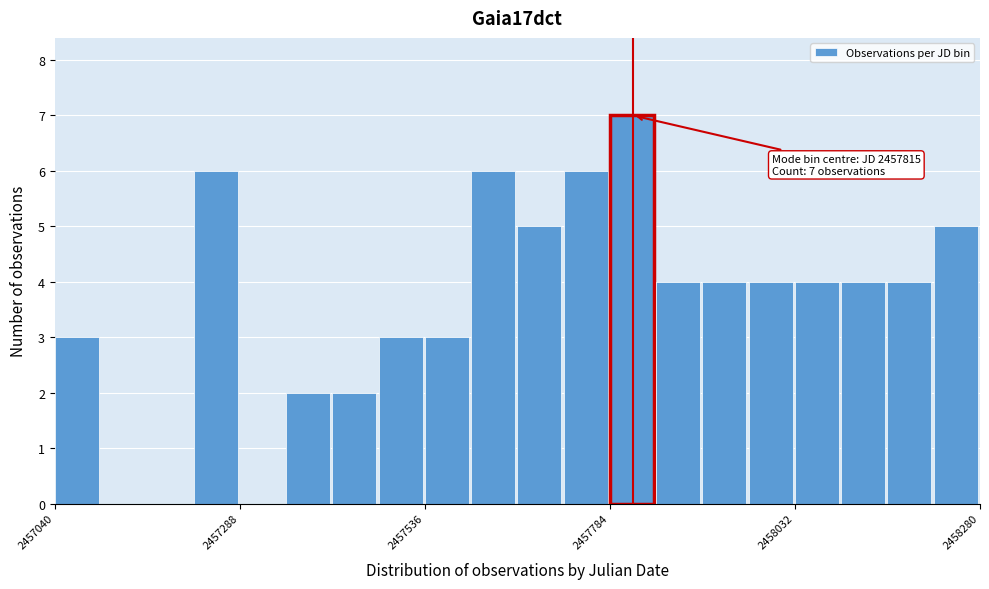

Around what value on the x-axis is the tallest bar? Give the approximate position of its centre, as read against the axis.

2457800